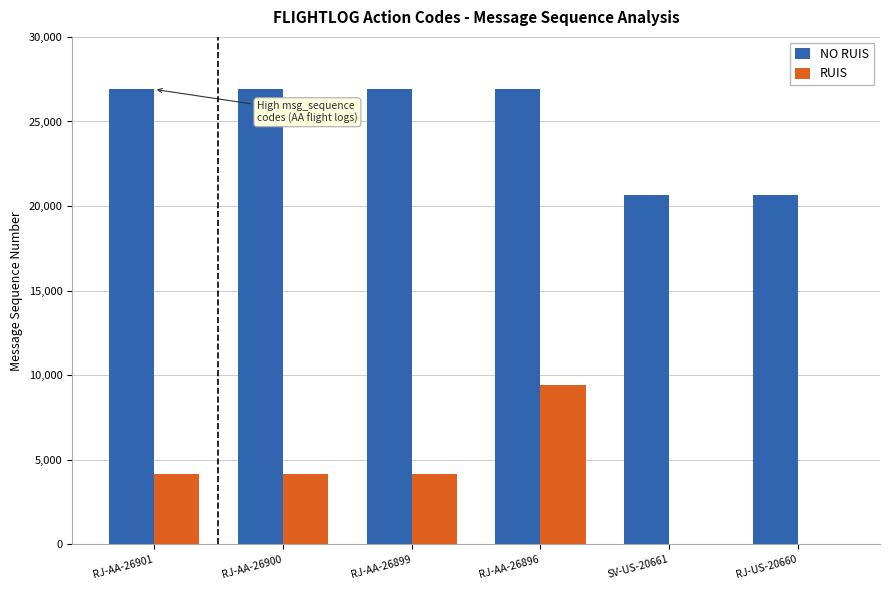

Which series changed the most between RJ-AA-26899 and SV-US-20661?

NO RUIS